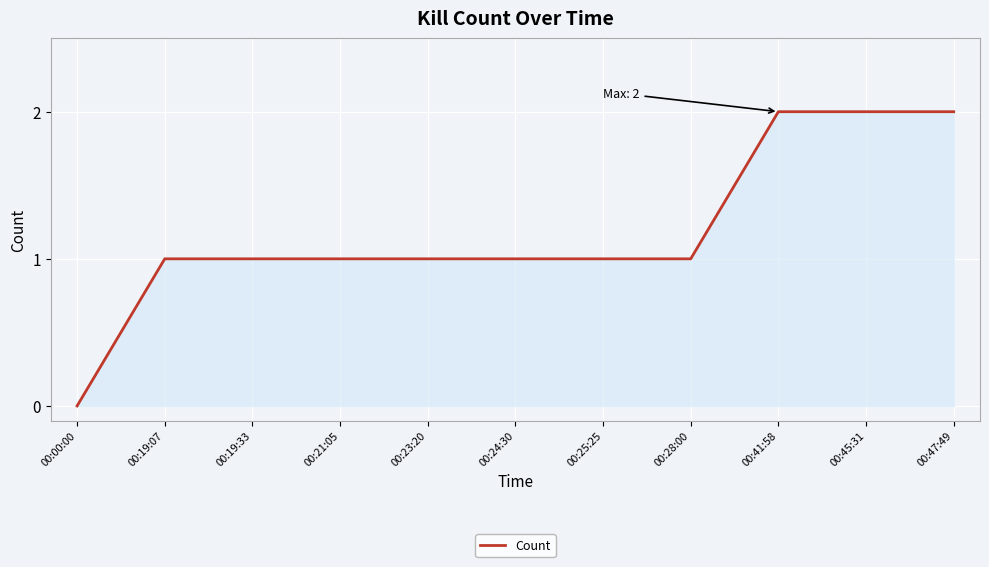

How many lines are shown in the chart?

1